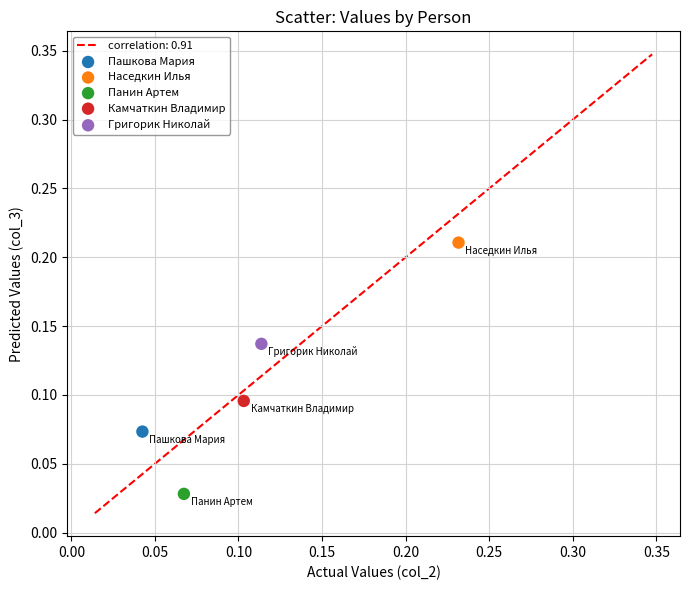

Which series contains the lowest Y value?

Панин Артем